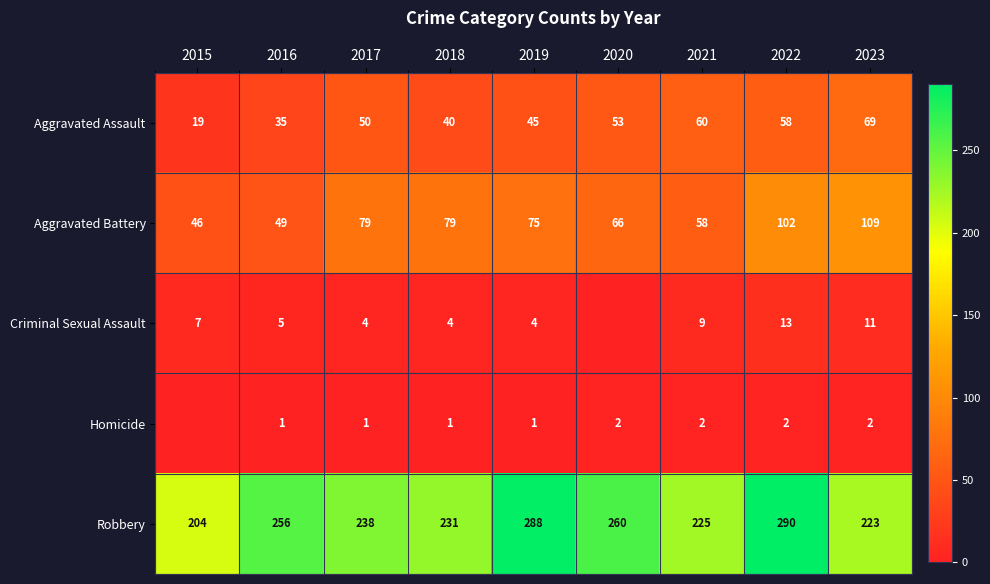

What is the difference between the highest and lowest values at 2022?

288